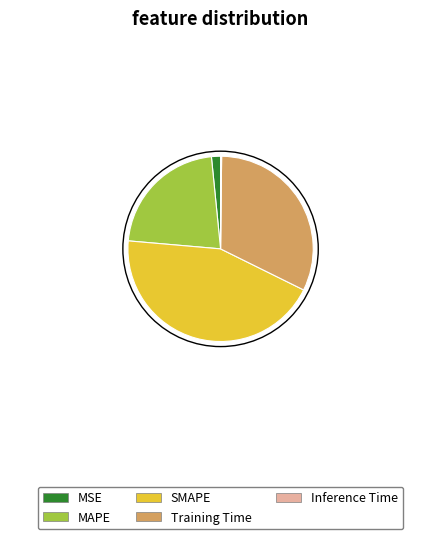

True or false: MAPE accounts for 22% of the total.

True